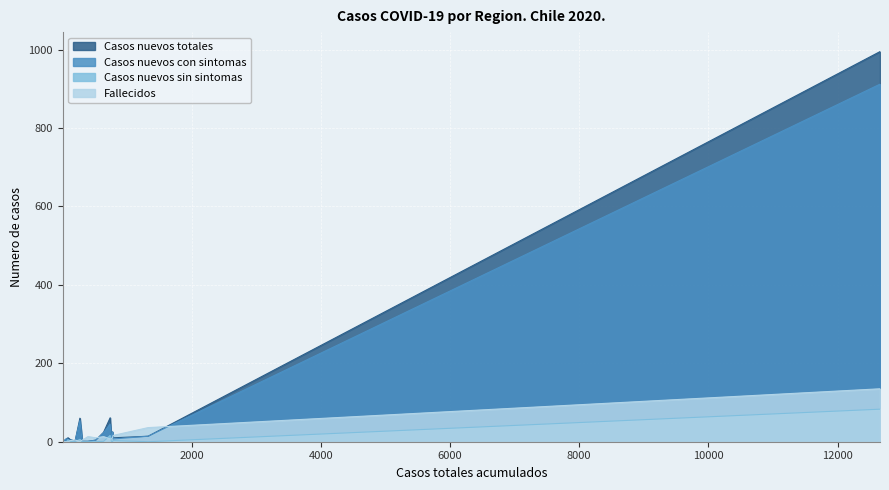

What is the greatest value displayed?

995